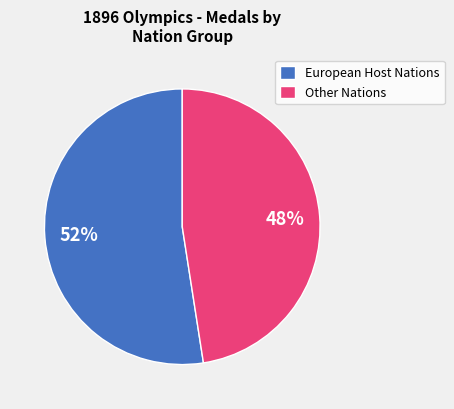

What percentage is the Other Nations slice, to the nearest percent?

48%